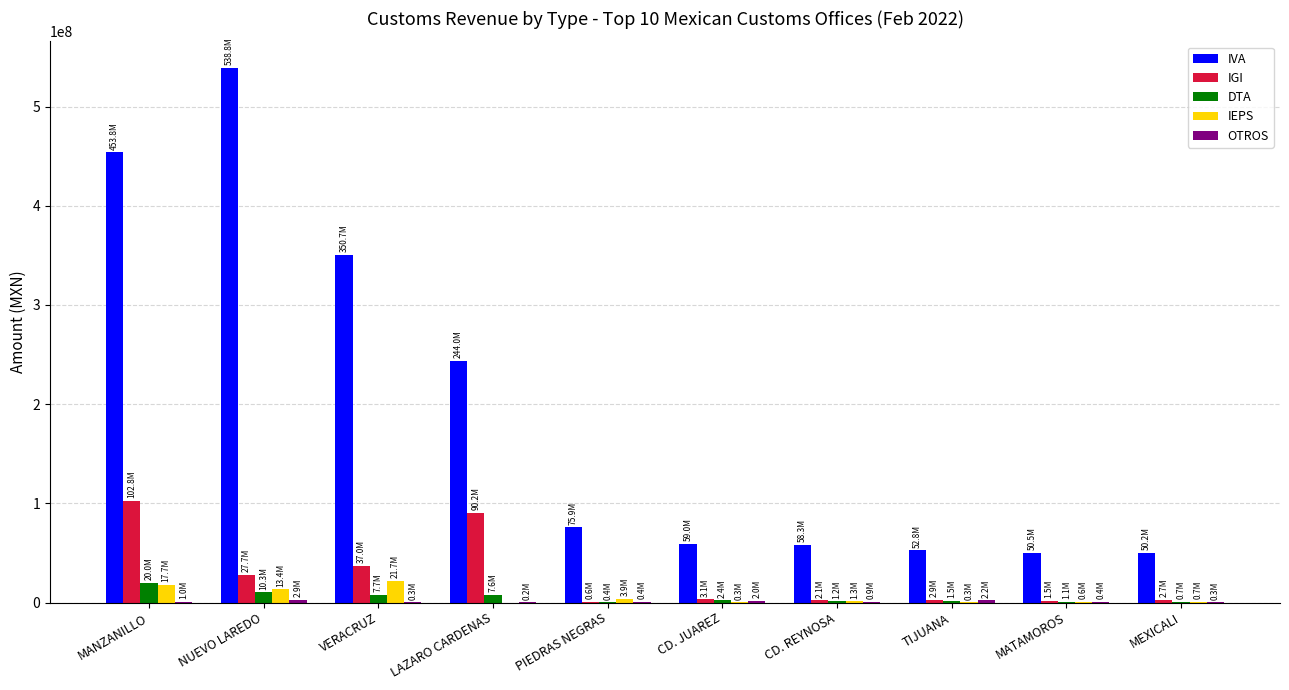

The value of IGI at NUEVO LAREDO is 27676385. True or false?

True